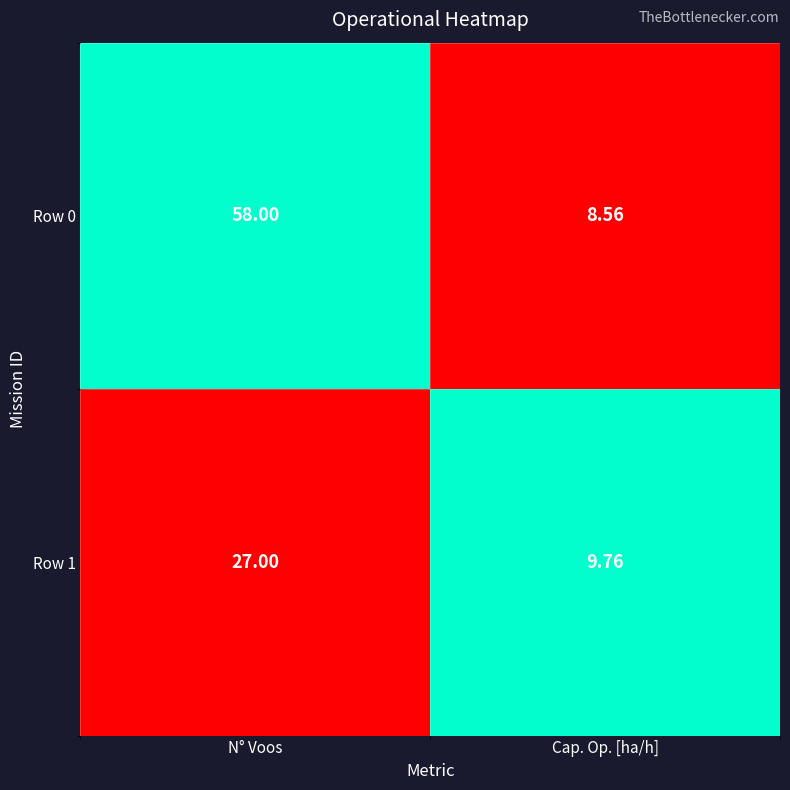

At which category is the sum across all series the highest?

N° Voos